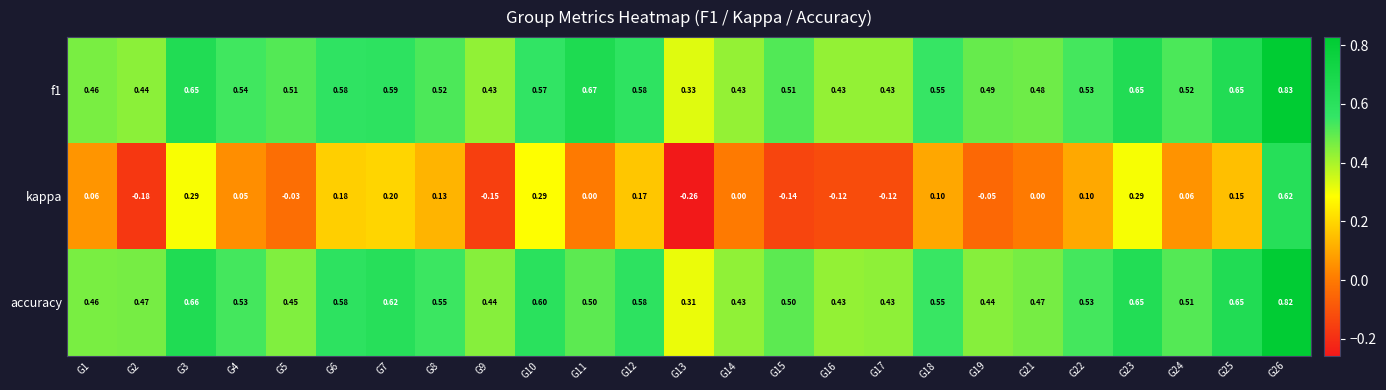

Between G10 and G25, which series saw the biggest shift?

kappa